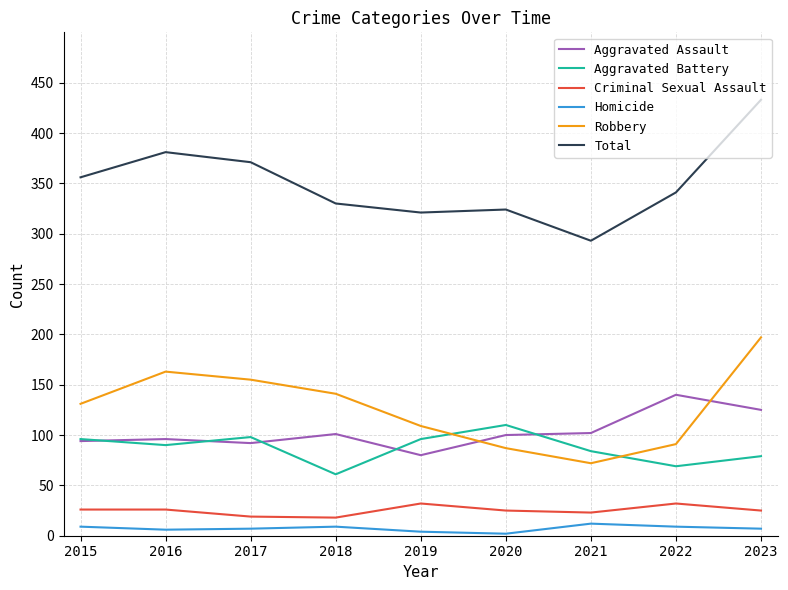

Does the chart have visible grid lines?

Yes